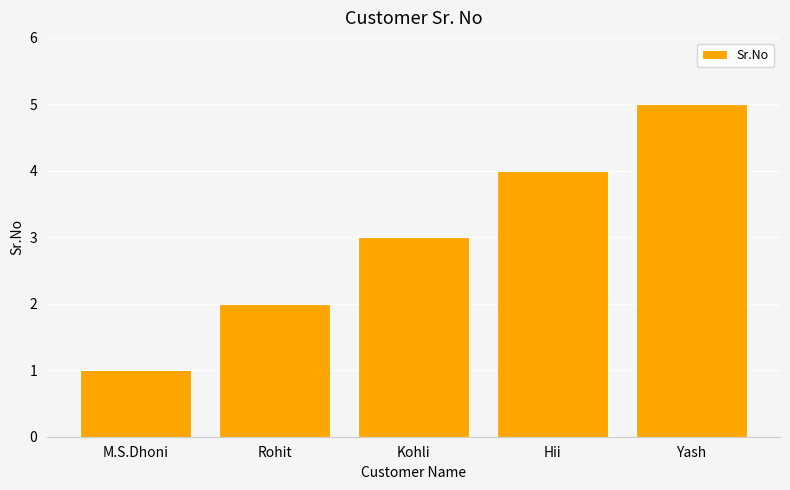

What is the minimum value shown in the chart?

1